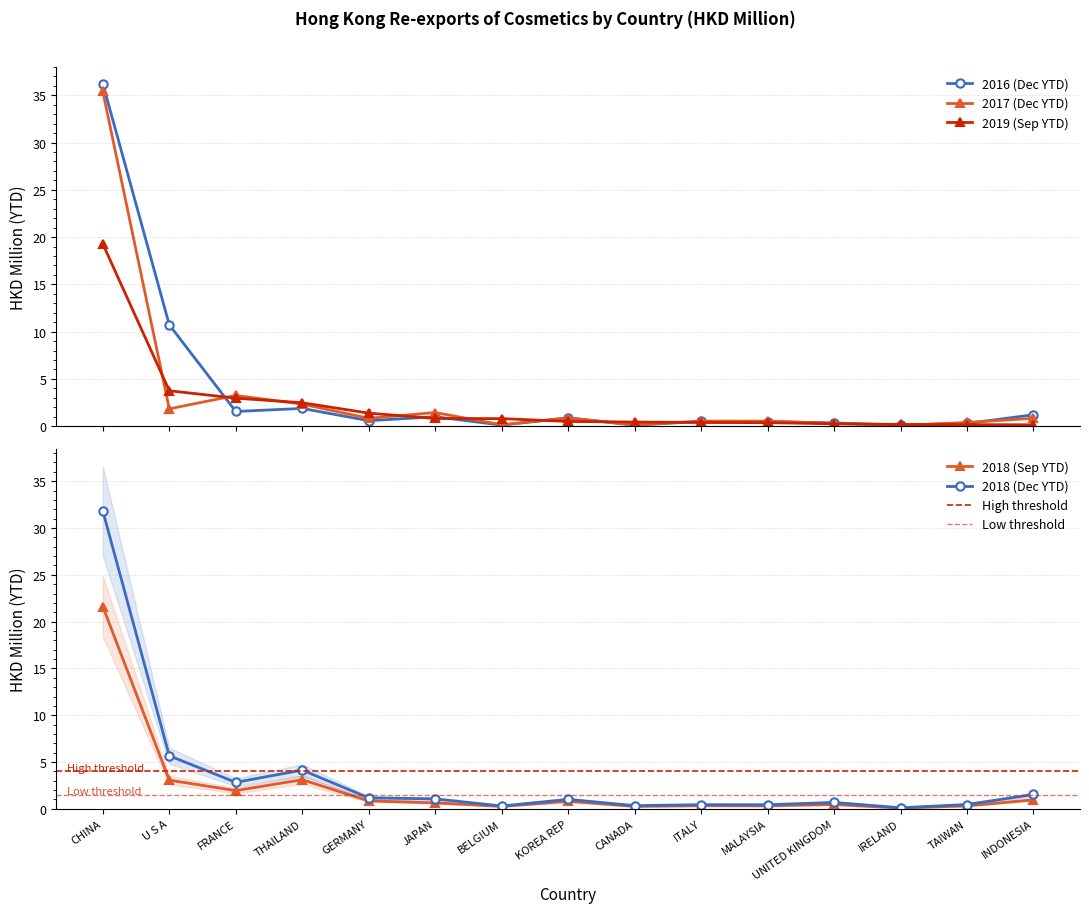

Is the value of 201612 at KOREA REP greater than the value of 201909 at UNITED KINGDOM?

Yes